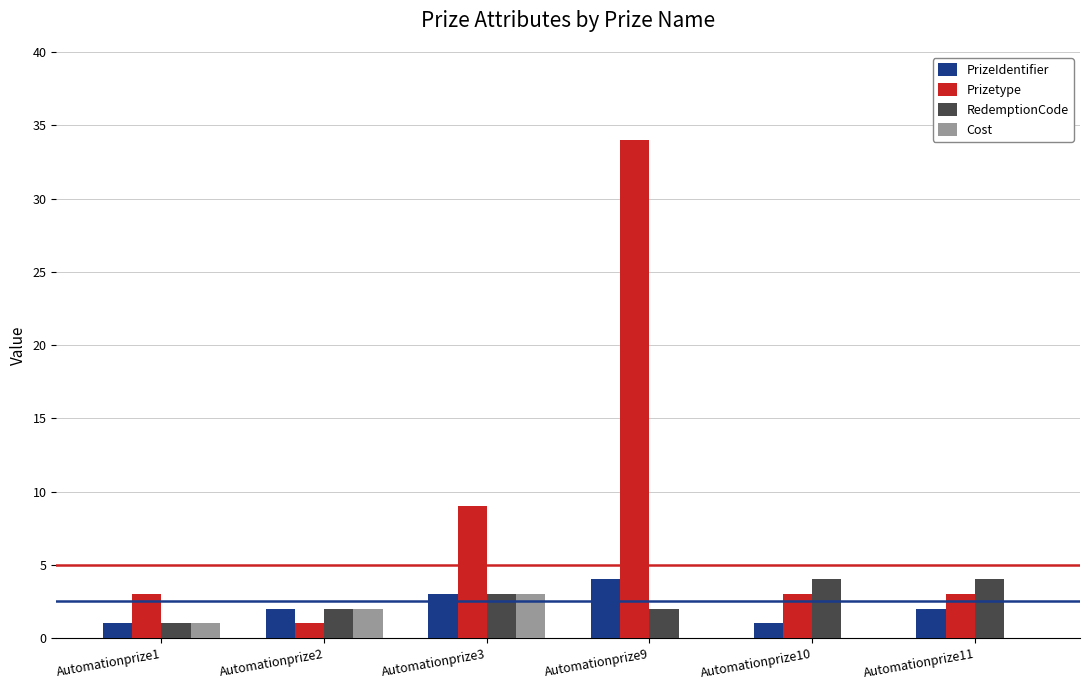

Is the value of RedemptionCode at Automationprize2 greater than the value of Cost at Automationprize9?

Yes